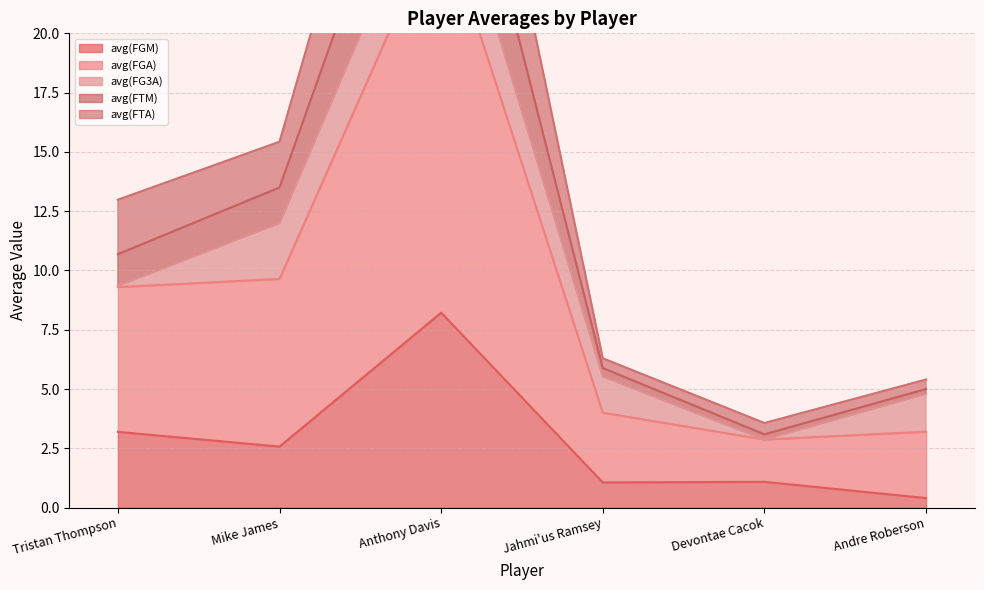

Count the number of categories in the chart.

6